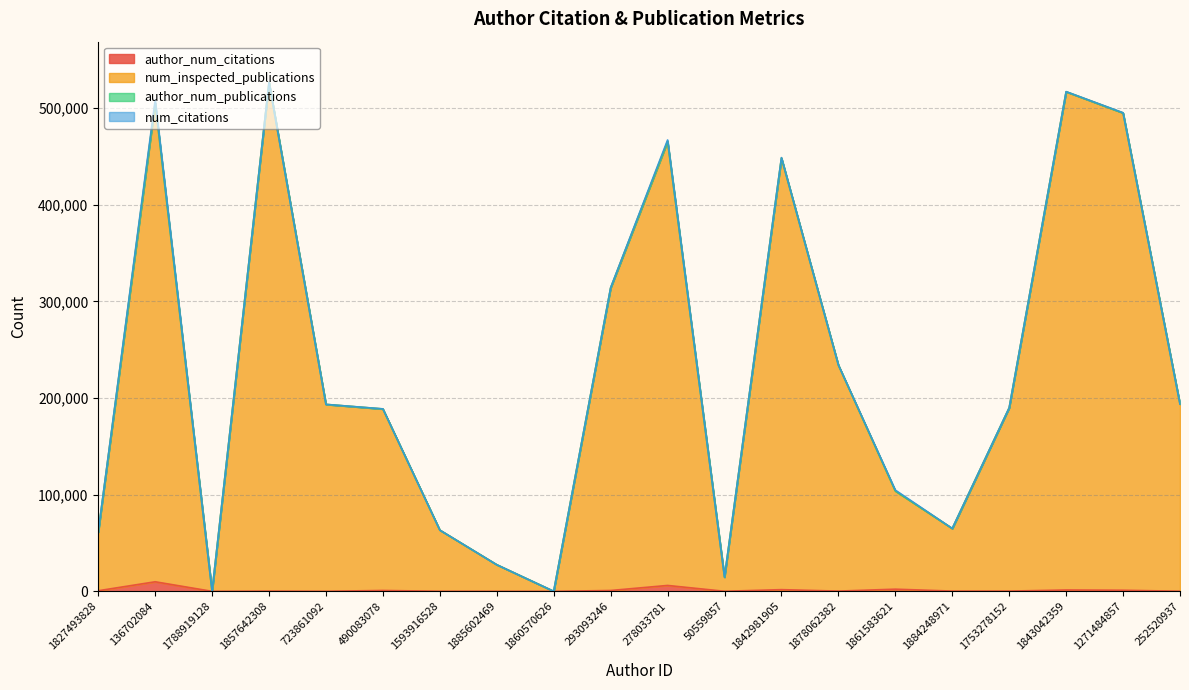

True or false: num_inspected_publications and author_num_citations intersect in this chart.

False